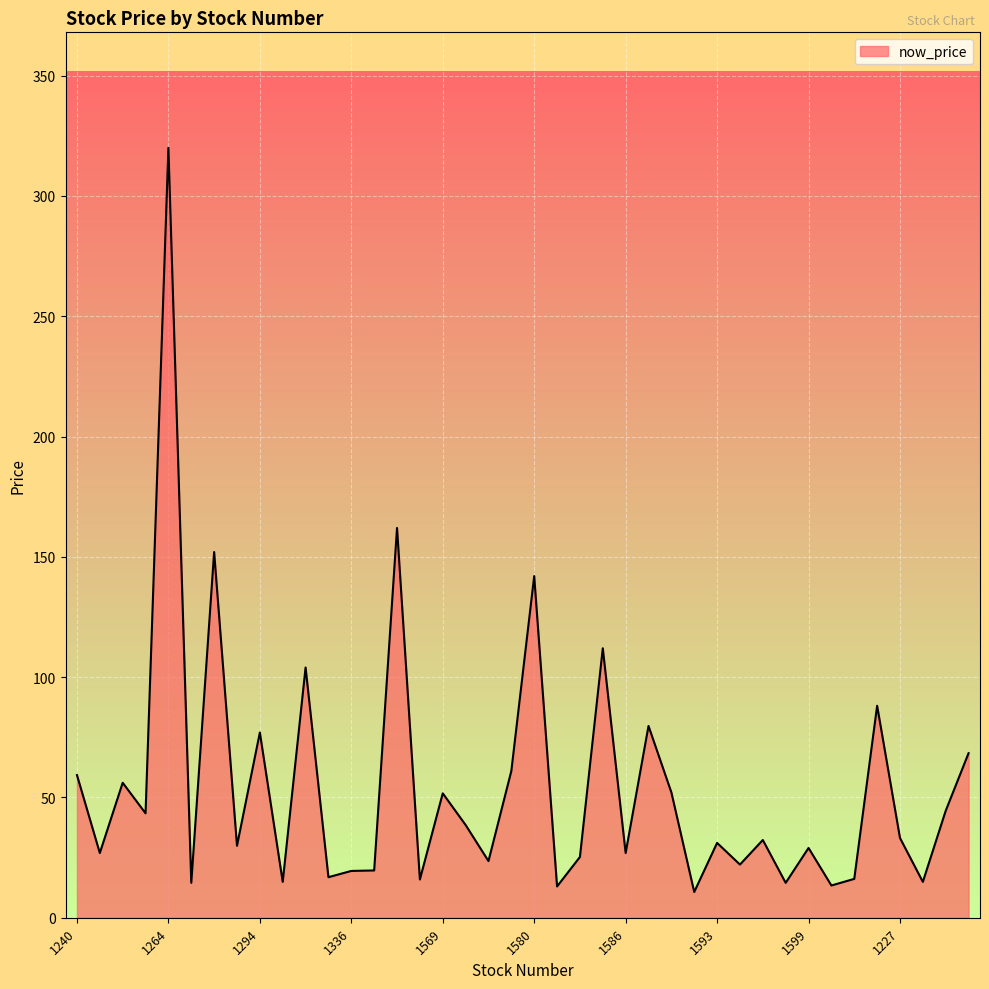

What is the difference between the maximum and second lowest values?

307.0